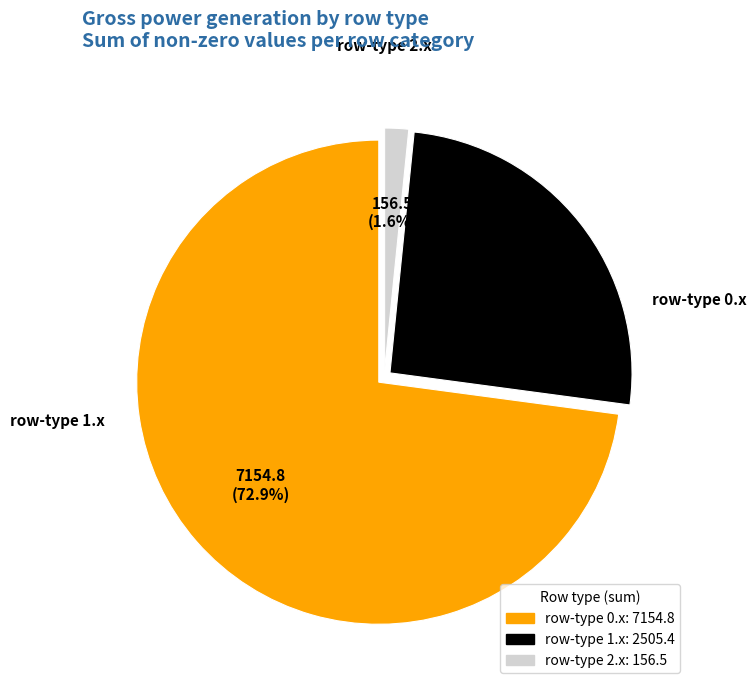

Is there a majority slice in this chart?

Yes